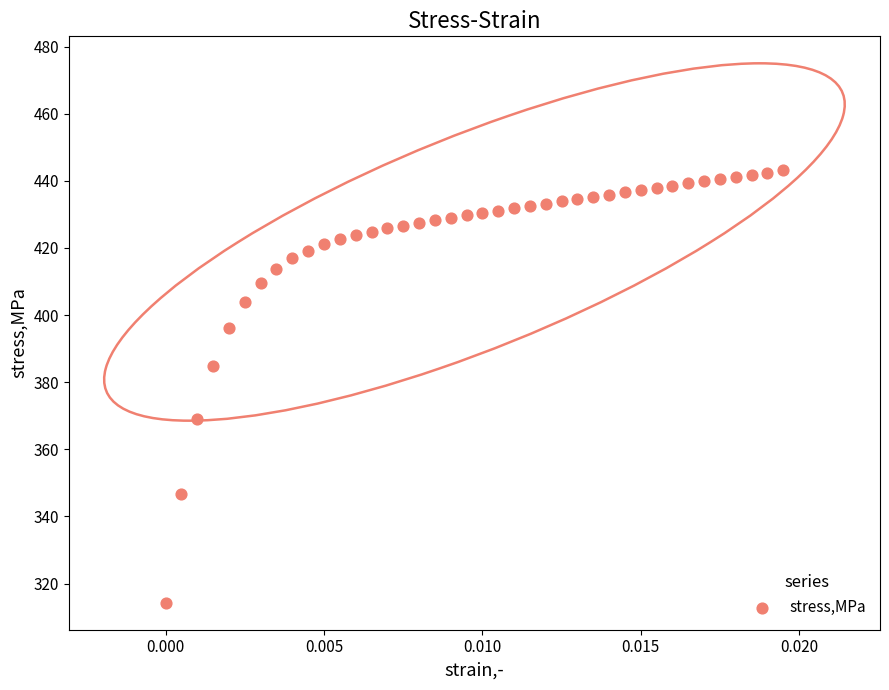

What is the range of Y values (max minus min)?

128.8